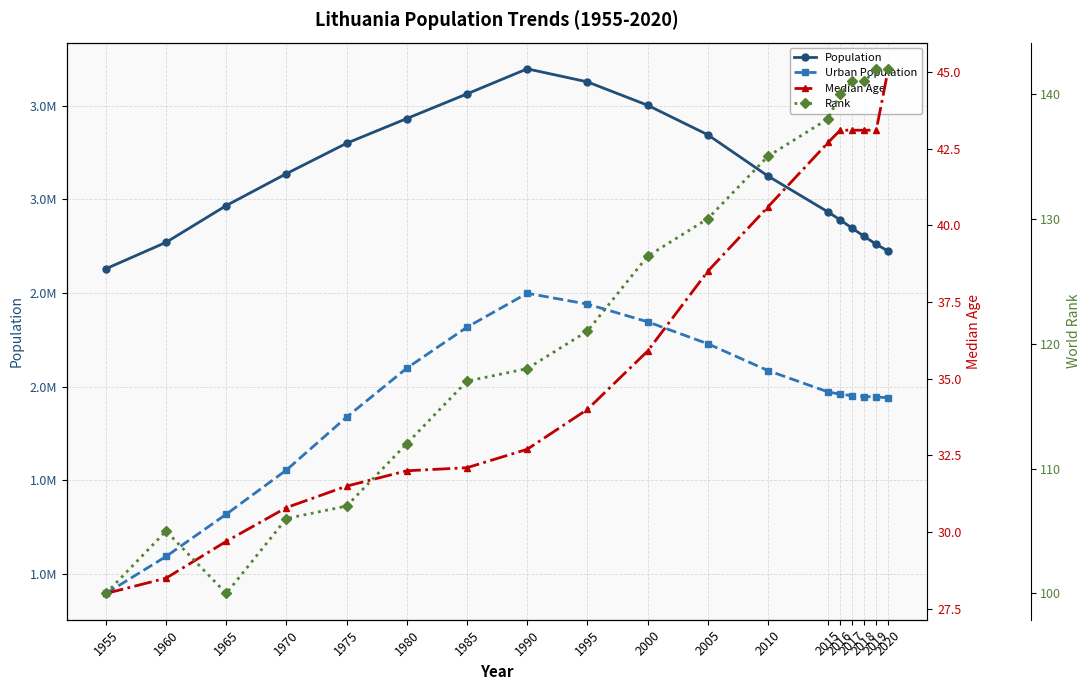

True or false: Urban Population and Population cross at least once.

False